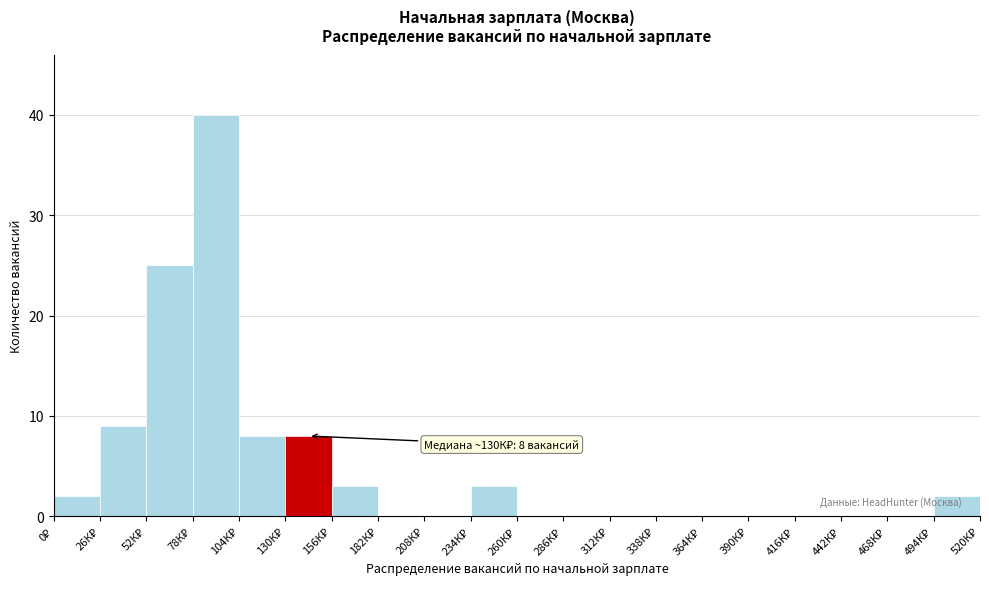

What is the greatest value displayed?

40